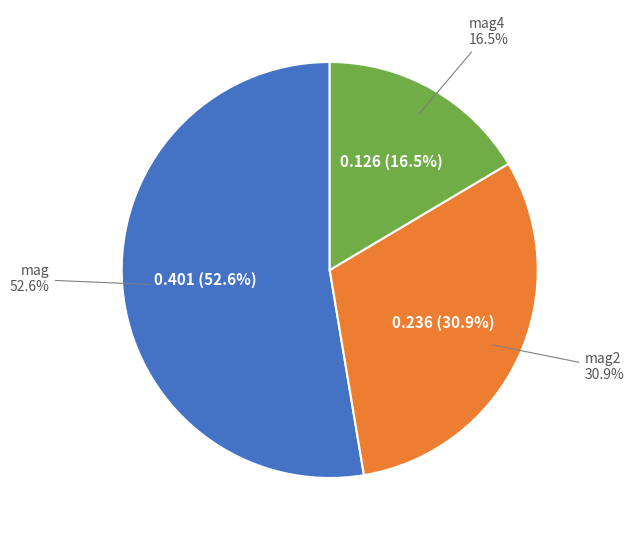

True or false: mag2 accounts for 31% of the total.

True